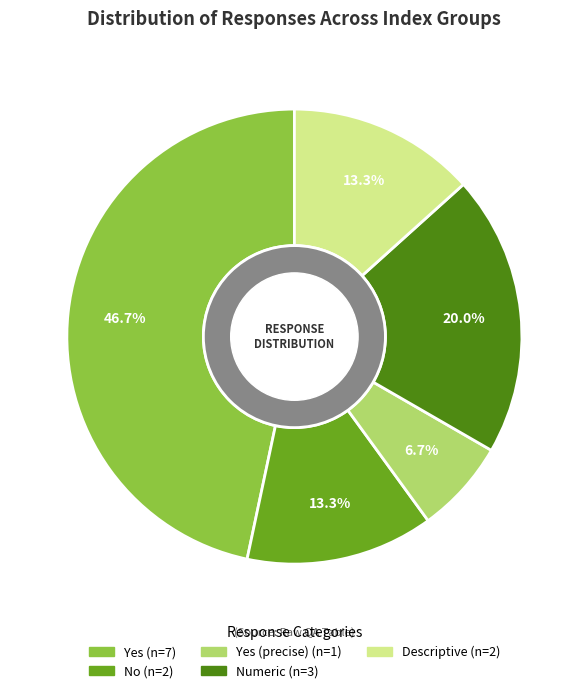

Is there any slice that represents more than half of the pie?

No